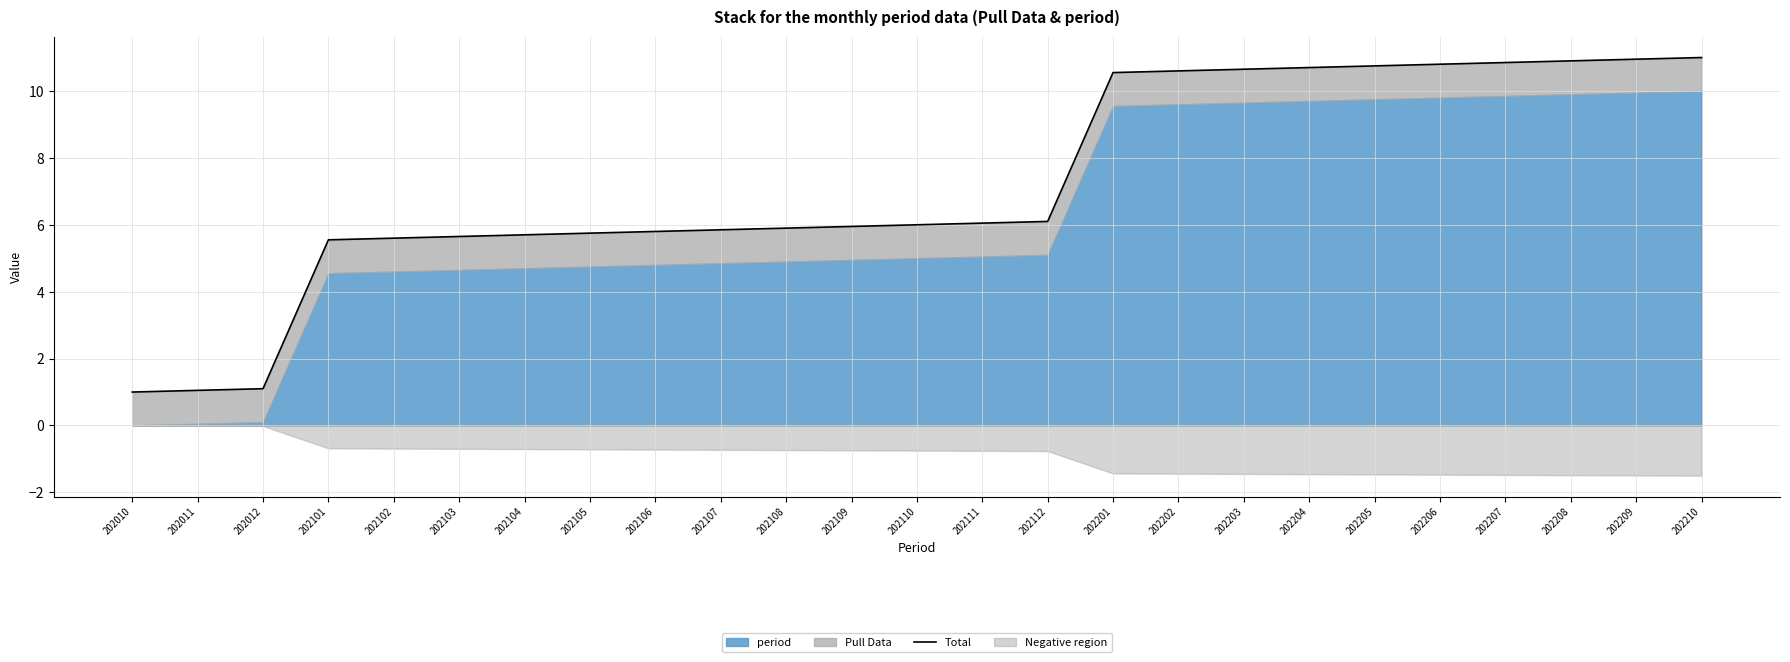

List the labels in order of value, largest first.

202210, 202209, 202208, 202207, 202206, 202205, 202204, 202203, 202202, 202201, 202112, 202111, 202110, 202109, 202108, 202107, 202106, 202105, 202104, 202103, 202102, 202101, 202012, 202011, 202010